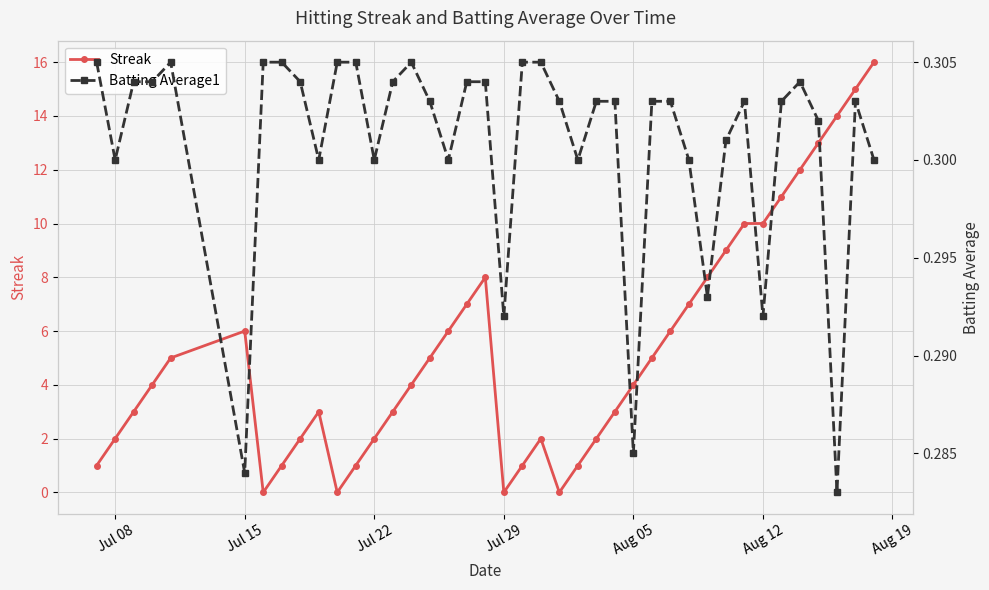

In Batting Average1, how many points are higher than both neighbors (excluding endpoints)?

5